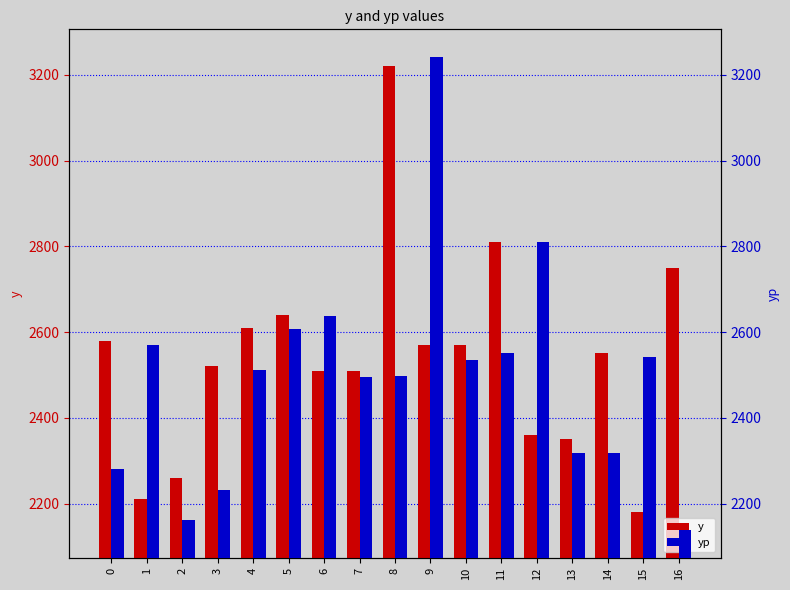

Reading left to right, extract all data points from this chart.

y: 0=2580.0	1=2210.0	2=2260.0	3=2520.0	4=2610.0	5=2640.0	6=2510.0	7=2510.0	8=3220.0	9=2570.0	10=2570.0	11=2810.0	12=2360.0	13=2350.0	14=2550.0	15=2180.0	16=2750.0
yp: 0=2280.0	1=2568.7	2=2162.4	3=2232.5	4=2512.5	5=2606.8	6=2636.8	7=2495.0	8=2498.1	9=3241.1	10=2535.9	11=2550.2	12=2810.7	13=2317.2	14=2318.0	15=2541.2	16=2137.3